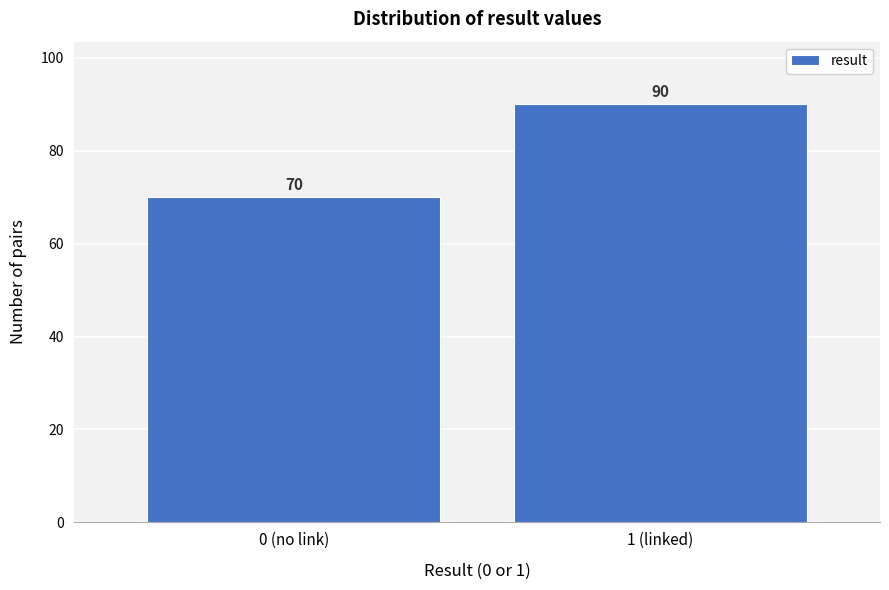

Reading left to right, transcribe all the data shown in this chart.

0 (no link)=70	1 (linked)=90